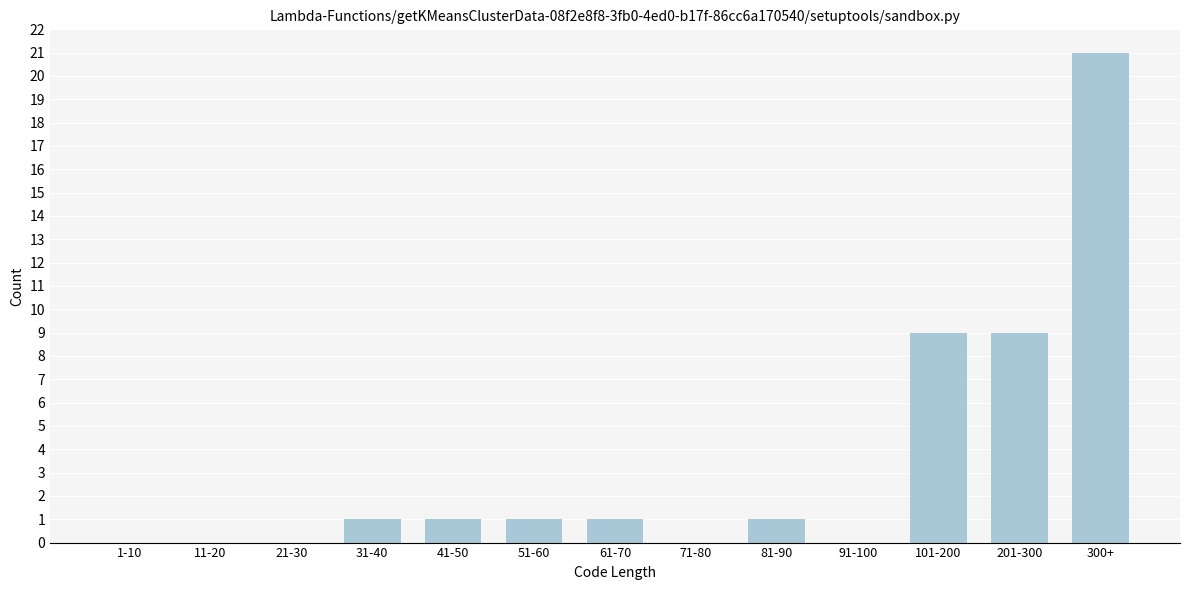

Reading right to left, extract all data points from this chart.

300+=21	201-300=9	101-200=9	91-100=0	81-90=1	71-80=0	61-70=1	51-60=1	41-50=1	31-40=1	21-30=0	11-20=0	1-10=0